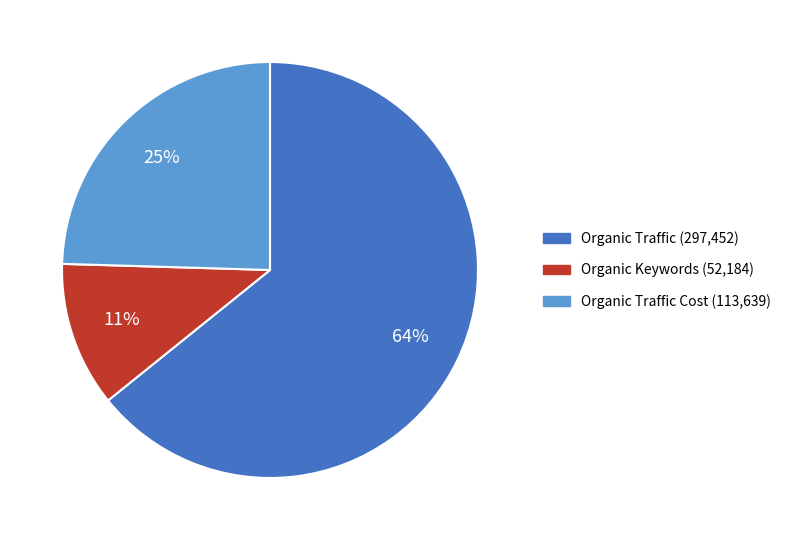

To the nearest percent, what is the average slice percentage?

33%